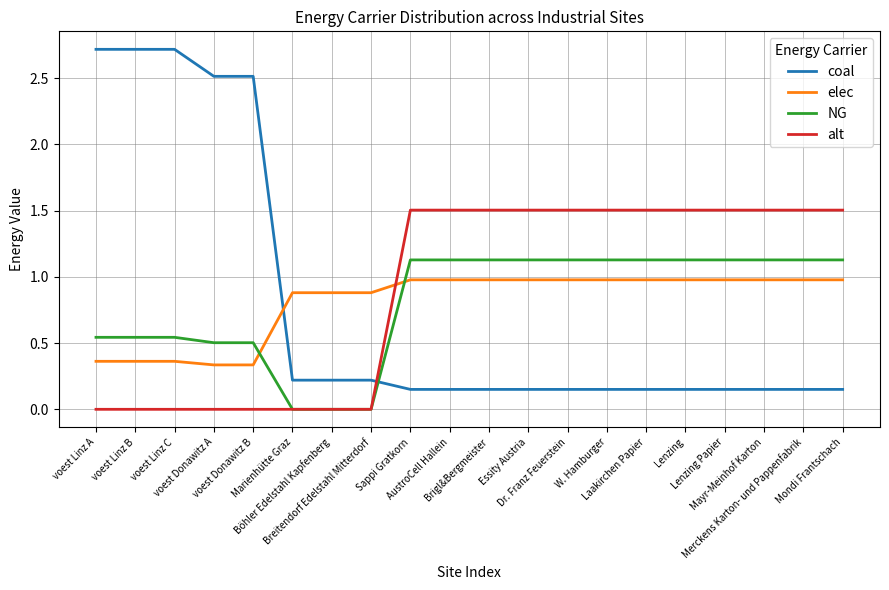

What is the maximum value shown in the chart?

2.7